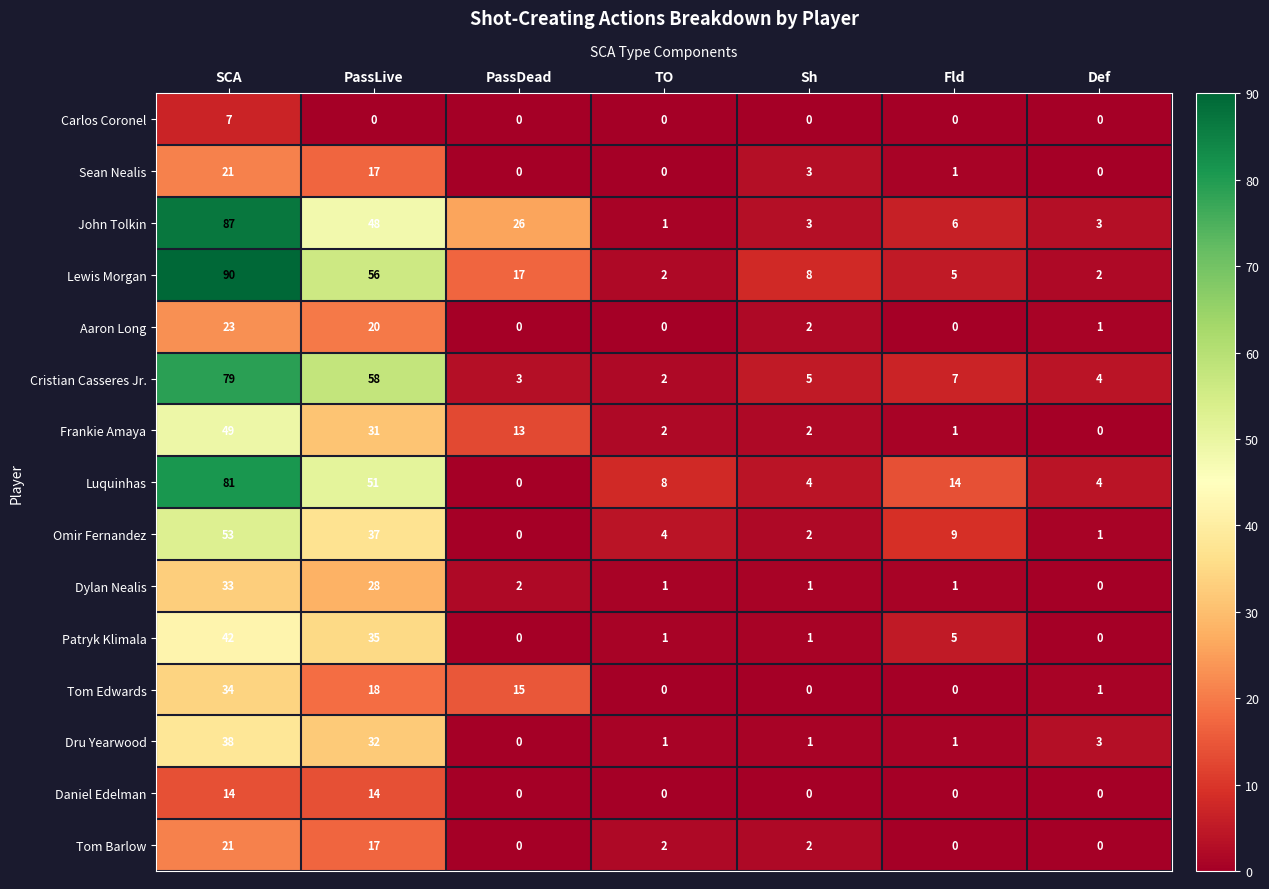

Which label corresponds to the largest value in the chart?

SCA